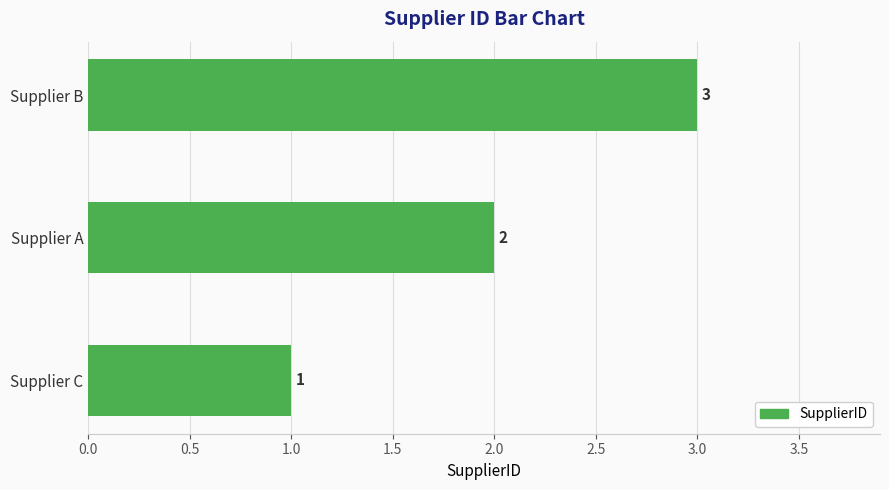

How many values are between 1 and 3?

3